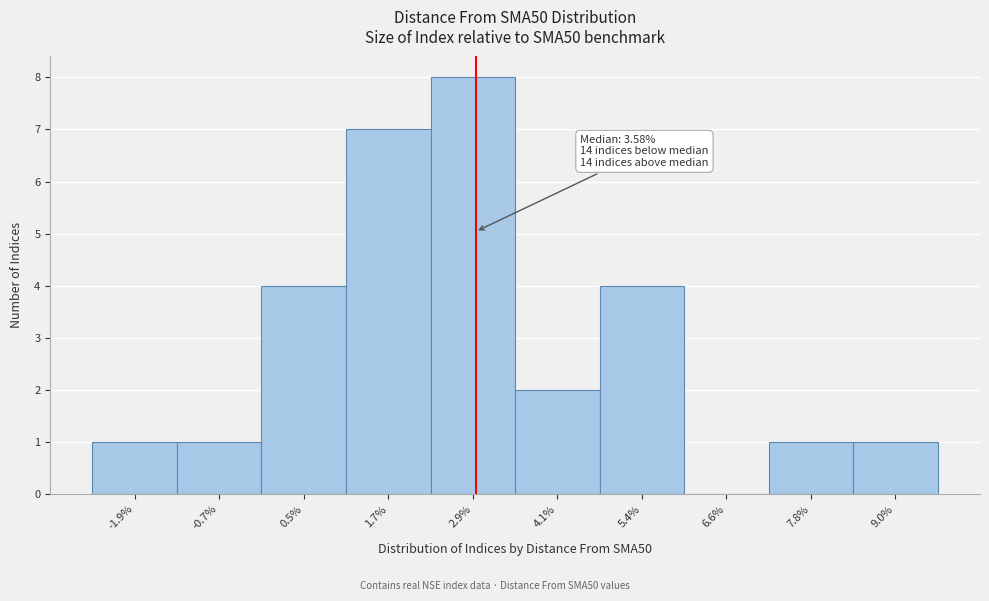

Reading left to right, list all the values displayed in this chart.

-1.9%=1	-0.7%=1	0.5%=4	1.7%=7	2.9%=8	4.1%=2	5.4%=4	6.6%=0	7.8%=1	9.0%=1